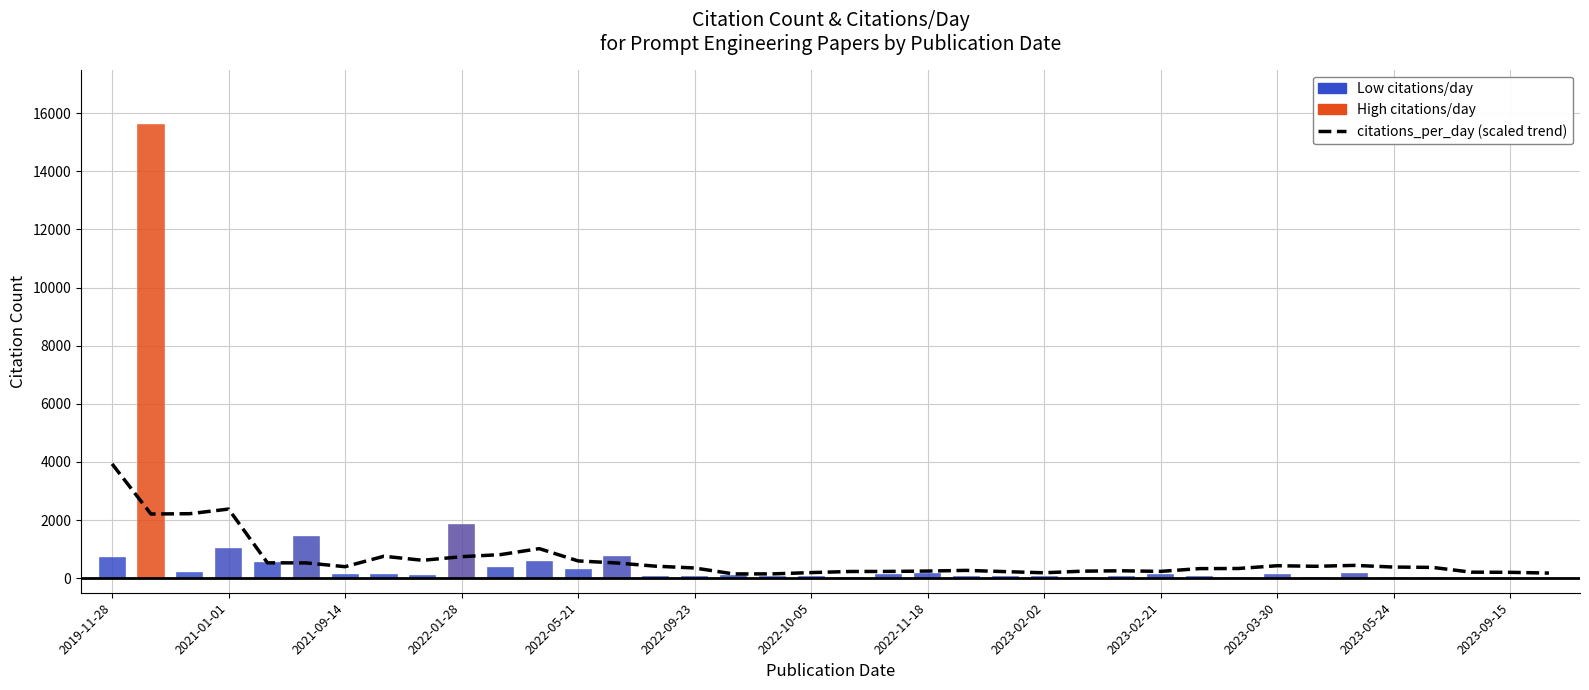

At which category does the chart reach its minimum across all series?

16